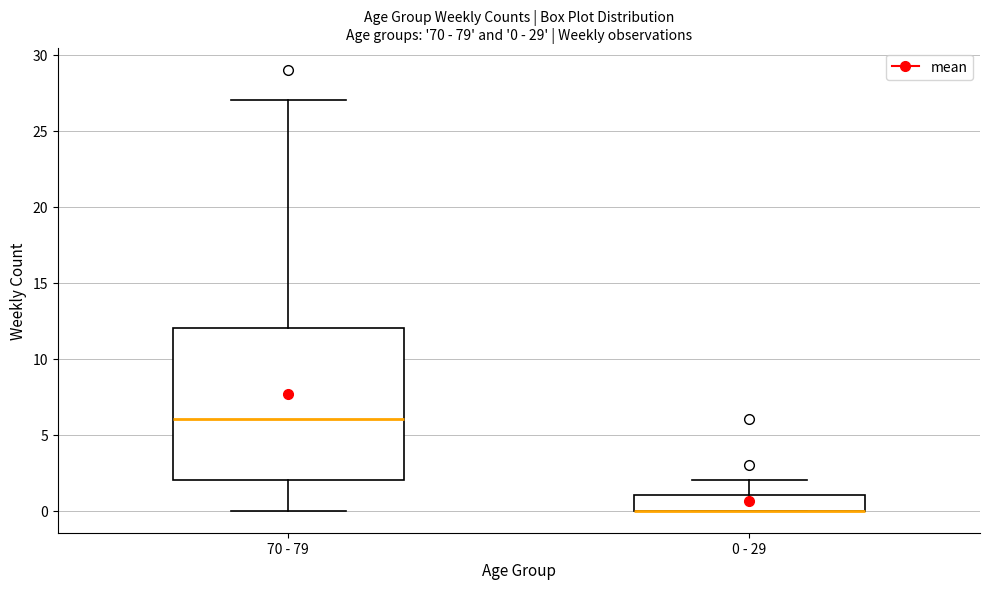

Which box is the tallest, from its lower edge to its upper edge?

70 - 79